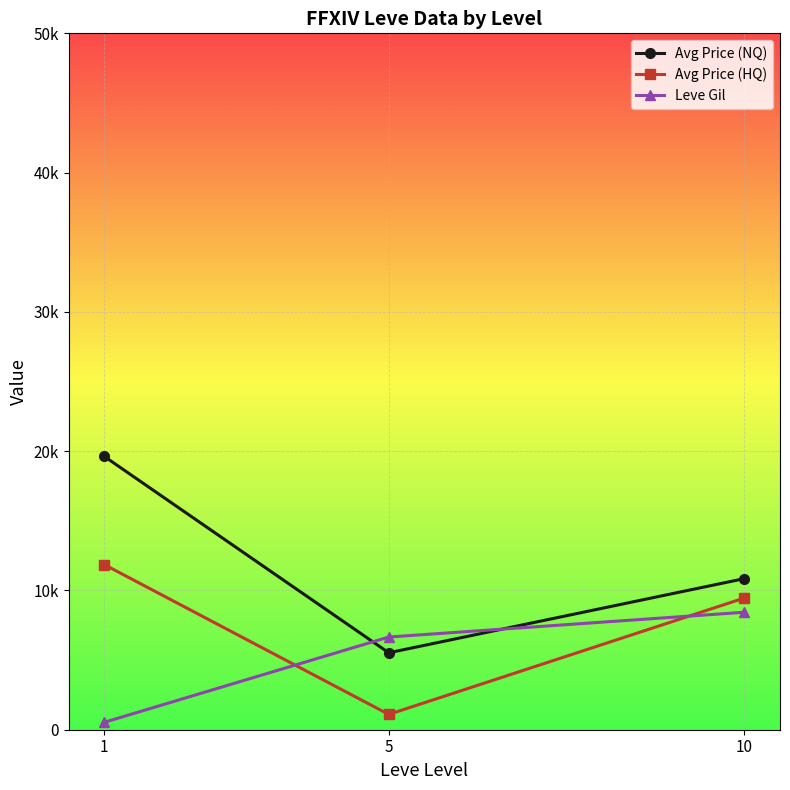

Does the chart have visible grid lines?

Yes